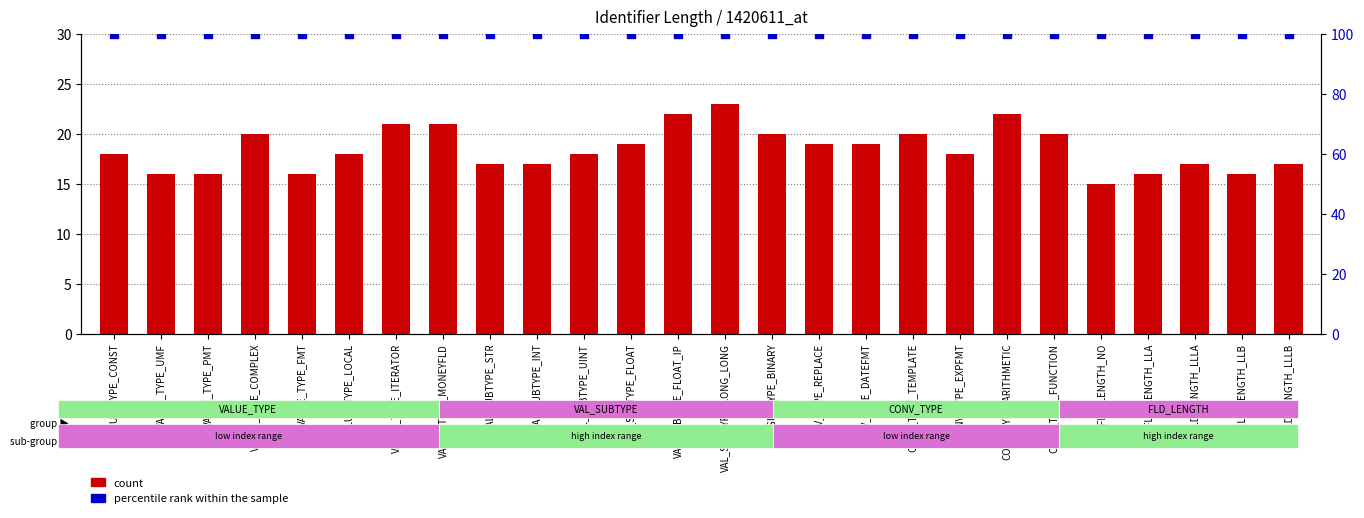

Is the value of percentile rank within the sample at VAL_SUBTYPE_INT greater than the value of count at VALUE_TYPE_PMT?

Yes